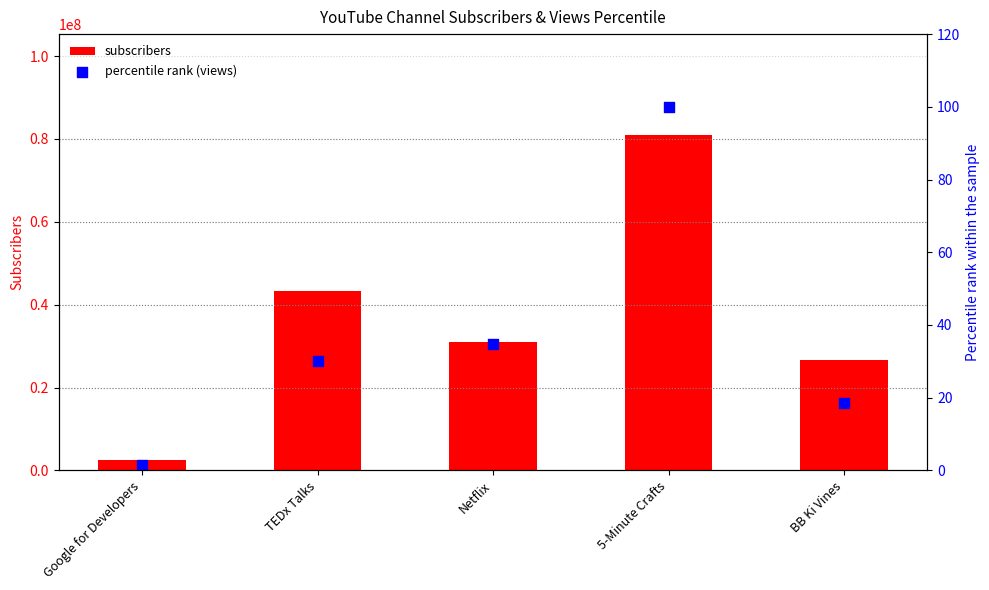

What is the total value across all series at TEDx Talks?

43200030.1